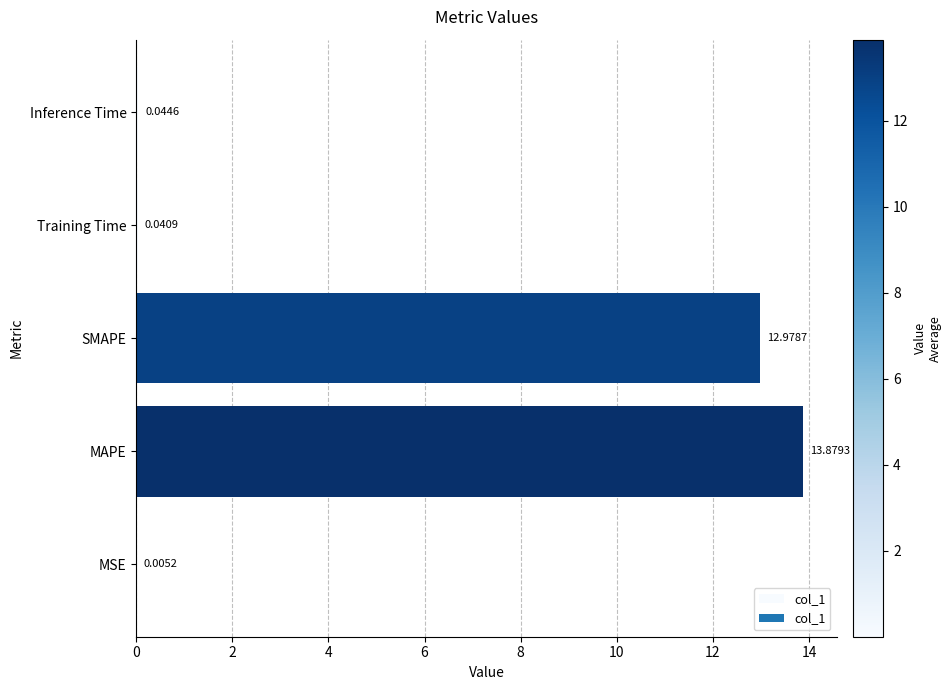

Which has a higher value, Training Time or SMAPE?

SMAPE